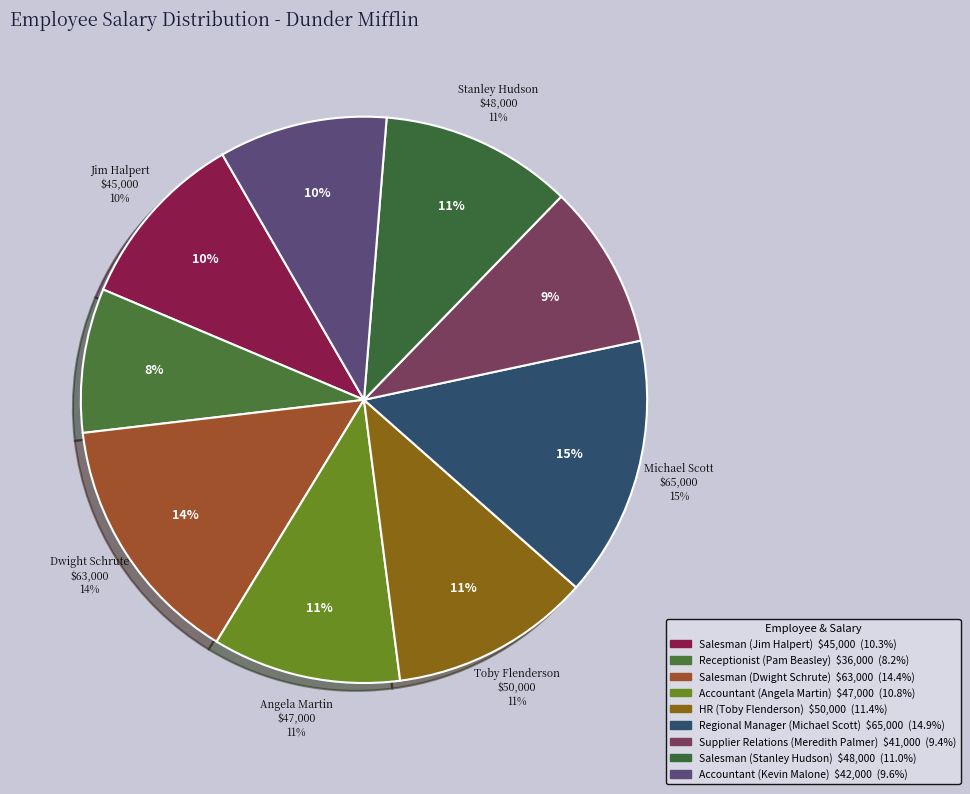

What is the total percentage of Salesman (Dwight Schrute) and Accountant (Kevin Malone)?

24.0%